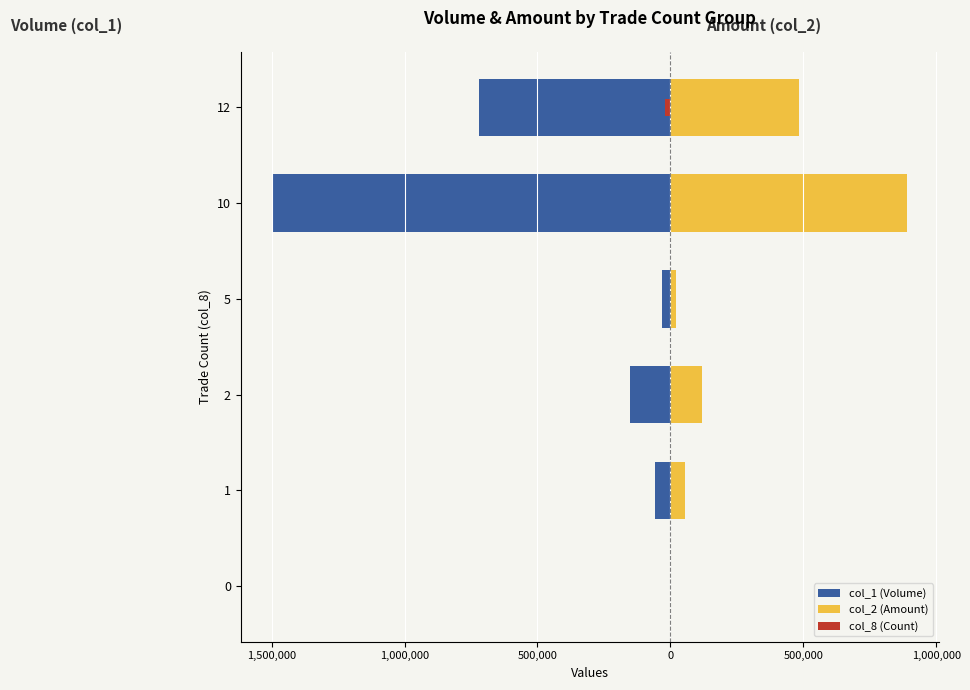

What is the sum of all col_2 (Amount) values?

1563130.0